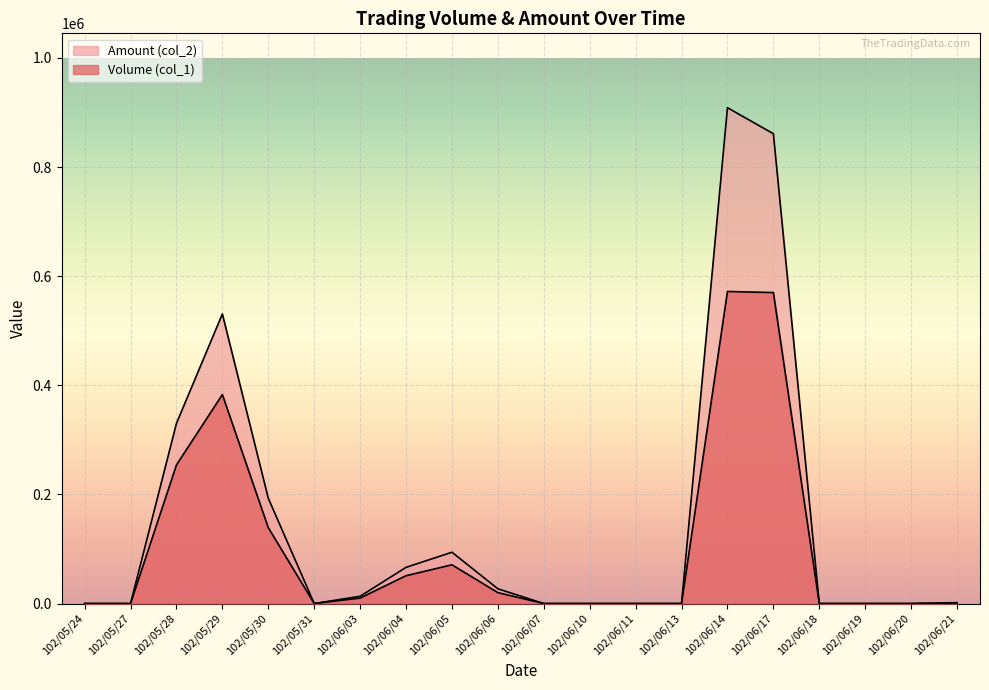

Is the value of Volume (col_1) at 102/06/19 greater than the value of Amount (col_2) at 102/06/04?

No